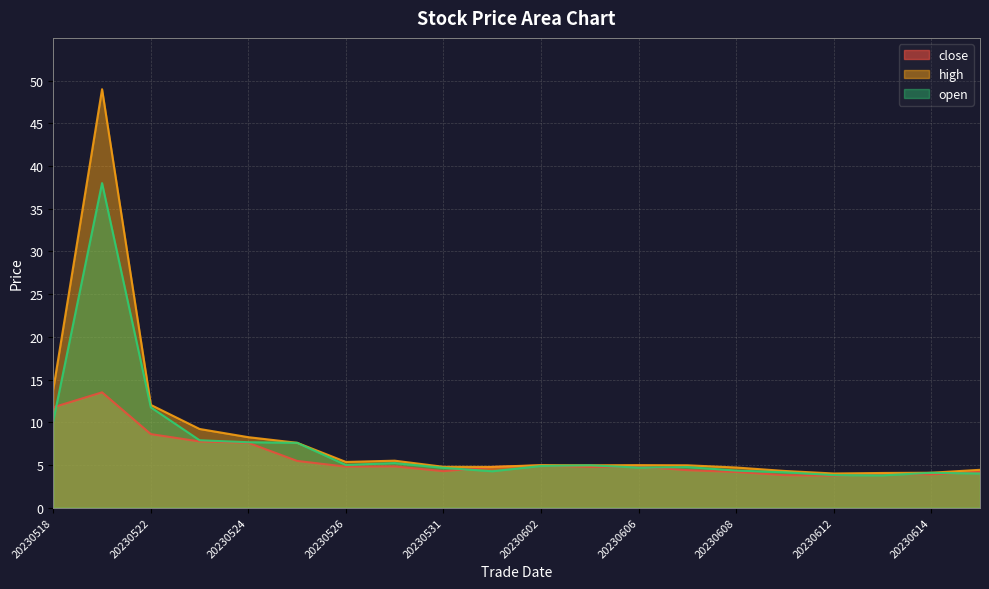

How many categories are shown in the chart?

20